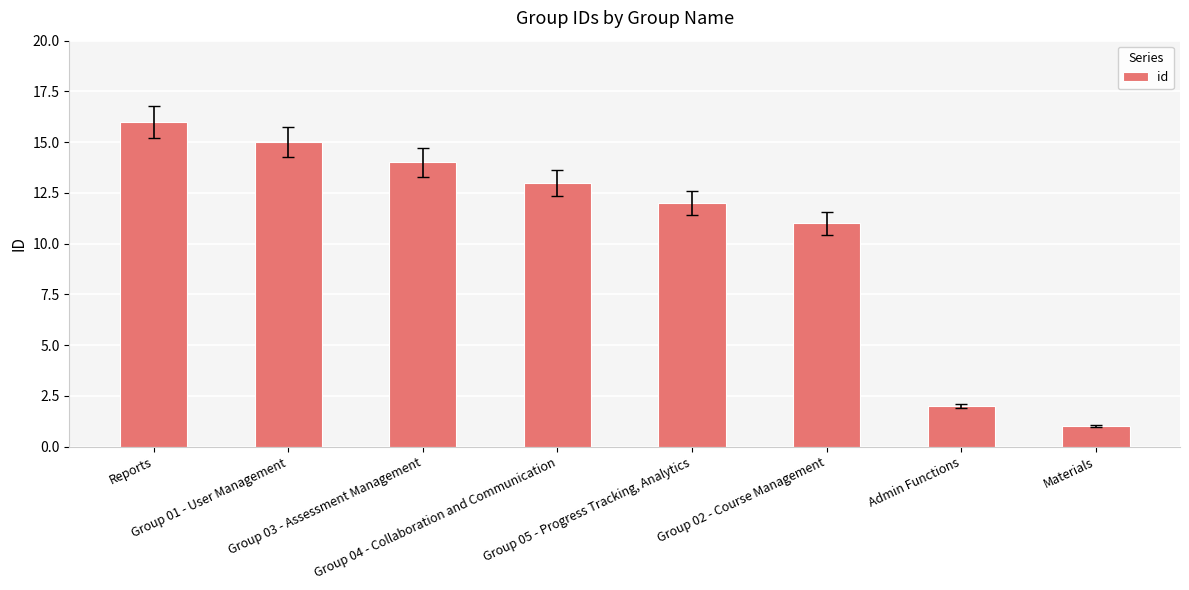

What is the sum of all values?

84